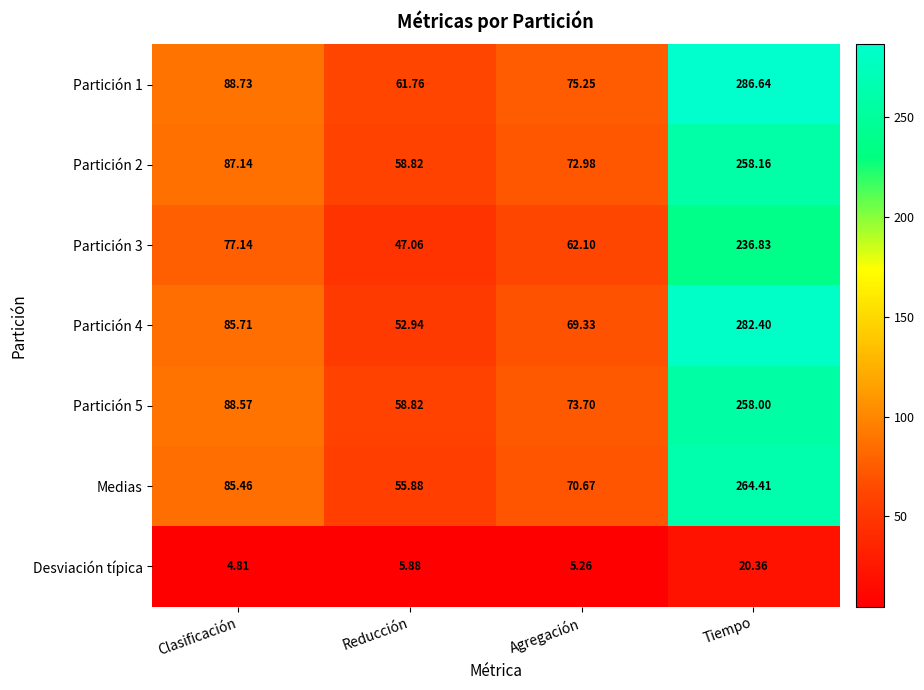

At which label does Medias first exceed 85?

Clasificación